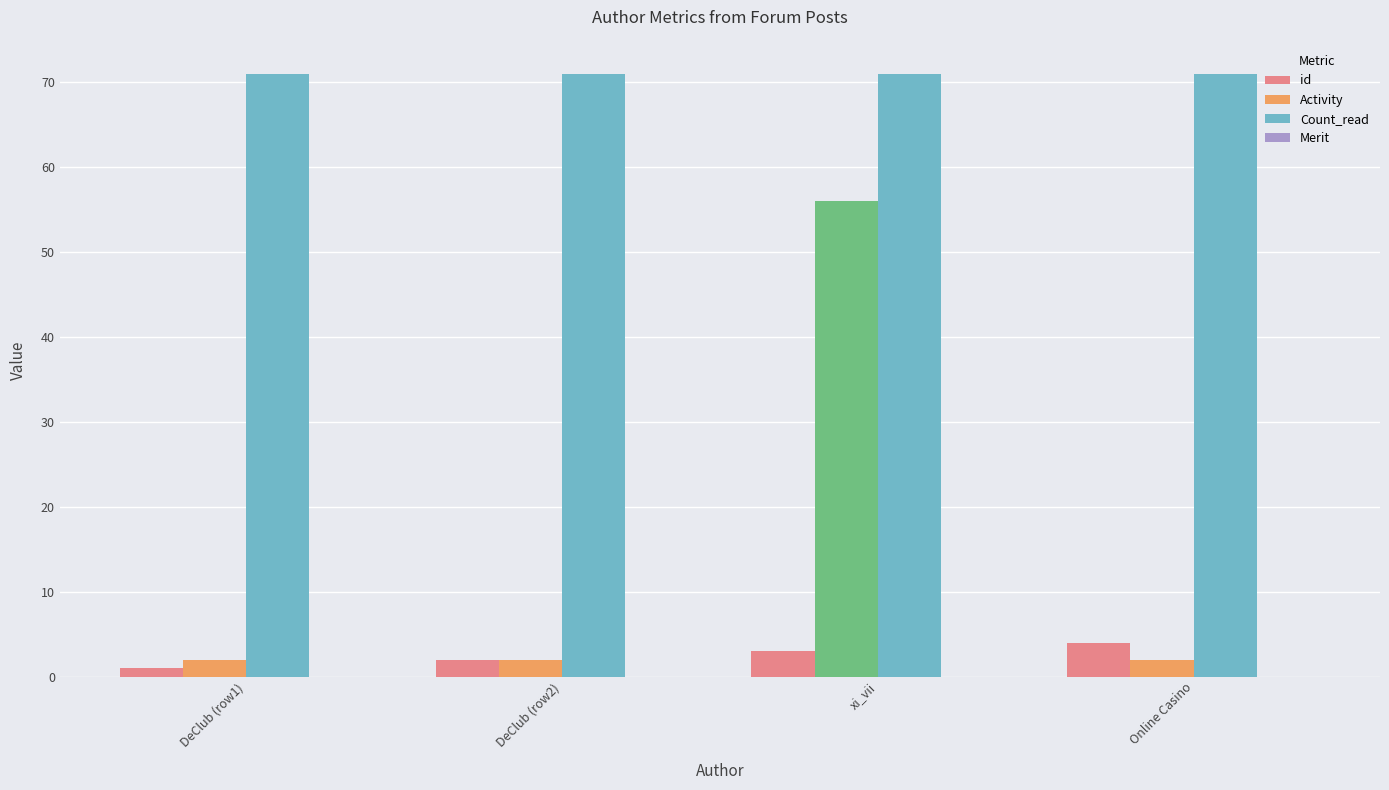

What is the sum of the id values at DeClub (row2) and xi_vii?

5